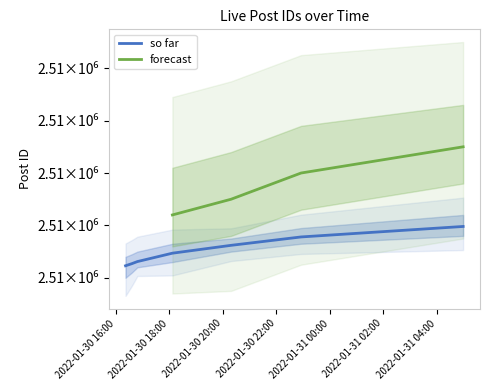

Reading left to right, transcribe all the data shown in this chart.

2513223	2513227	2513231	2513247	2513262	2513278	2513298